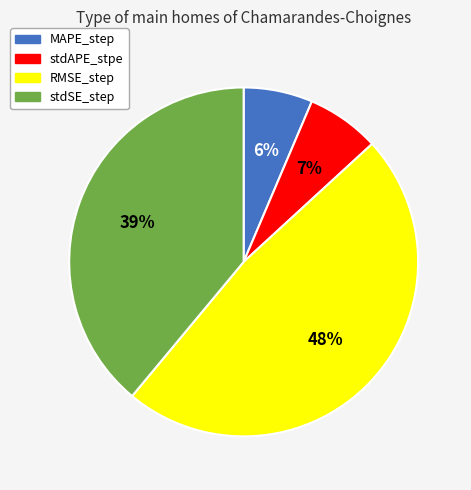

What percentage is the MAPE_step slice, to the nearest percent?

6%